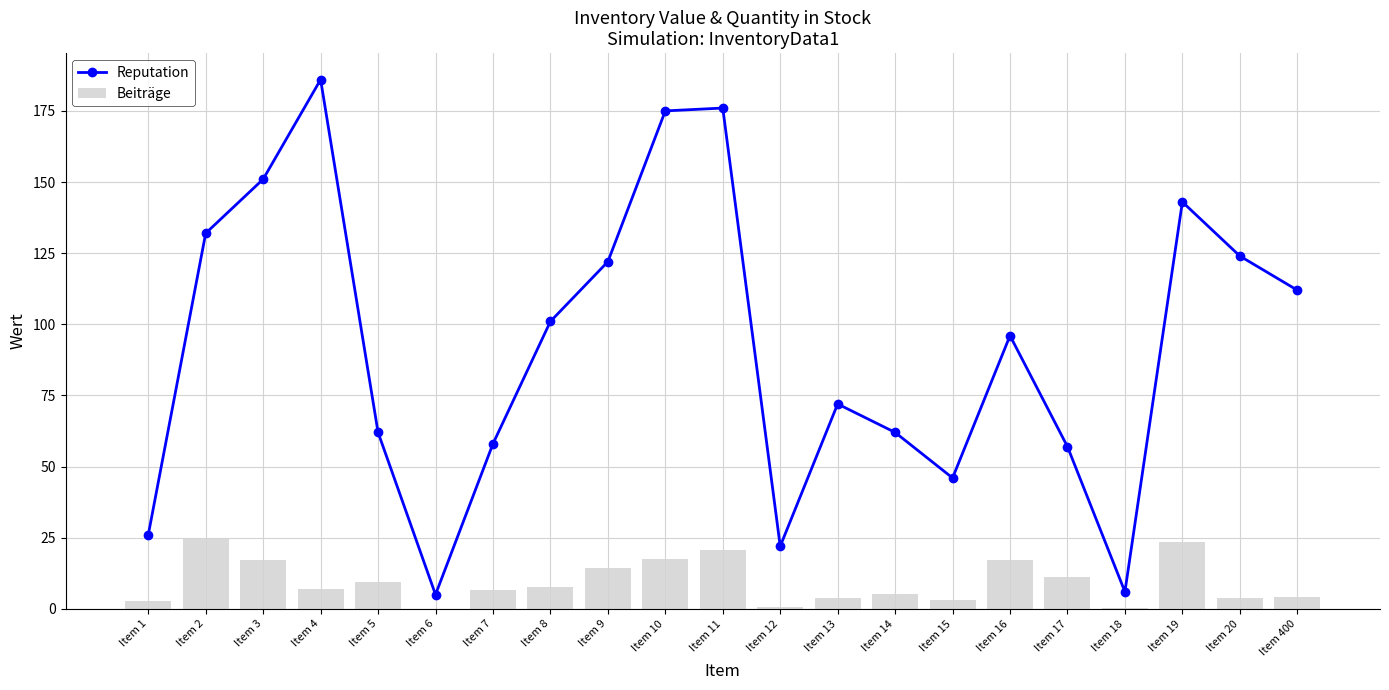

What are all the series names shown in the legend?

Reputation, Beiträge